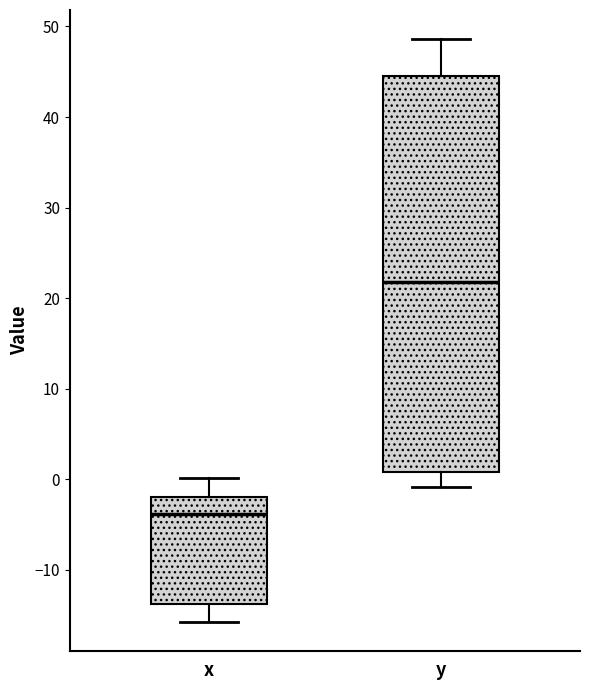

Where is the lower edge of the box for x on the y-axis? The values are not printed on the chart, so give them approximately, as read against the axis.

-14